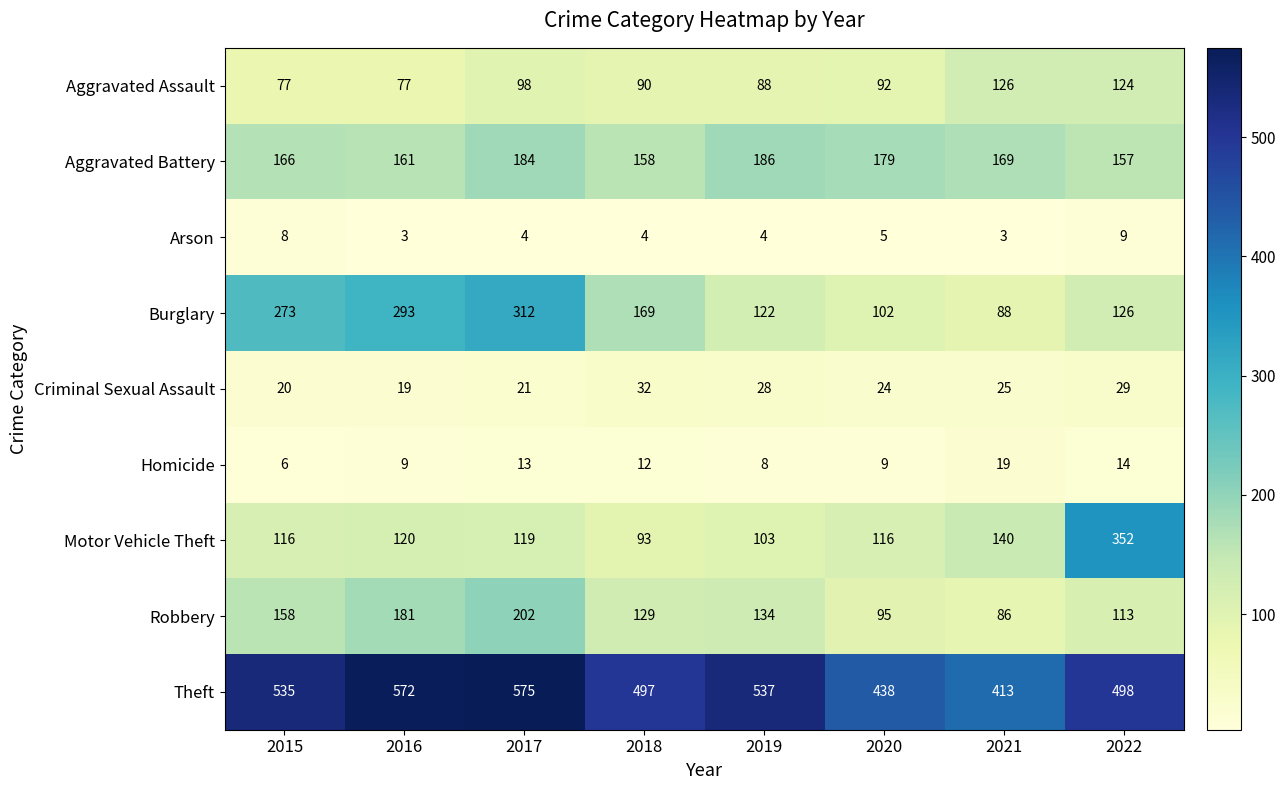

What is the greatest value displayed?

575